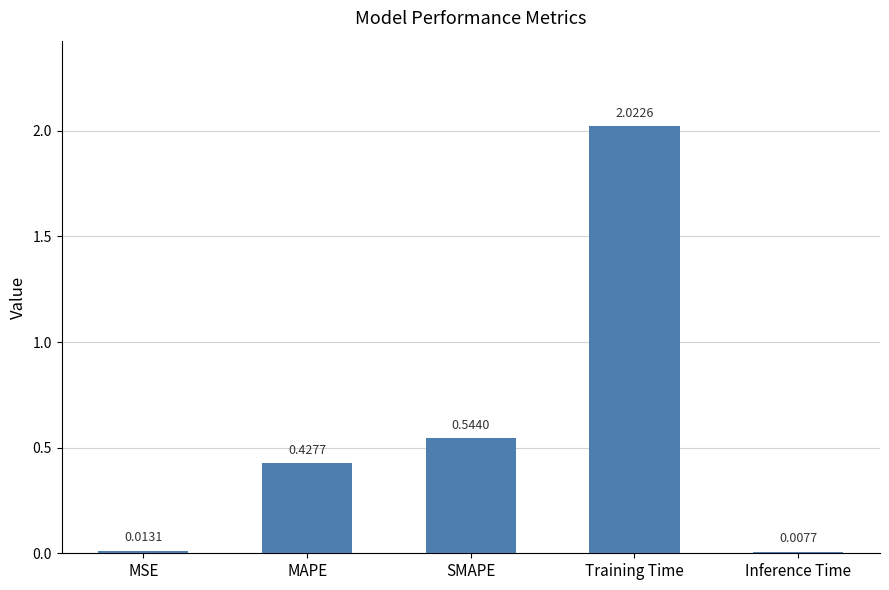

What is the sum of all values?

3.0